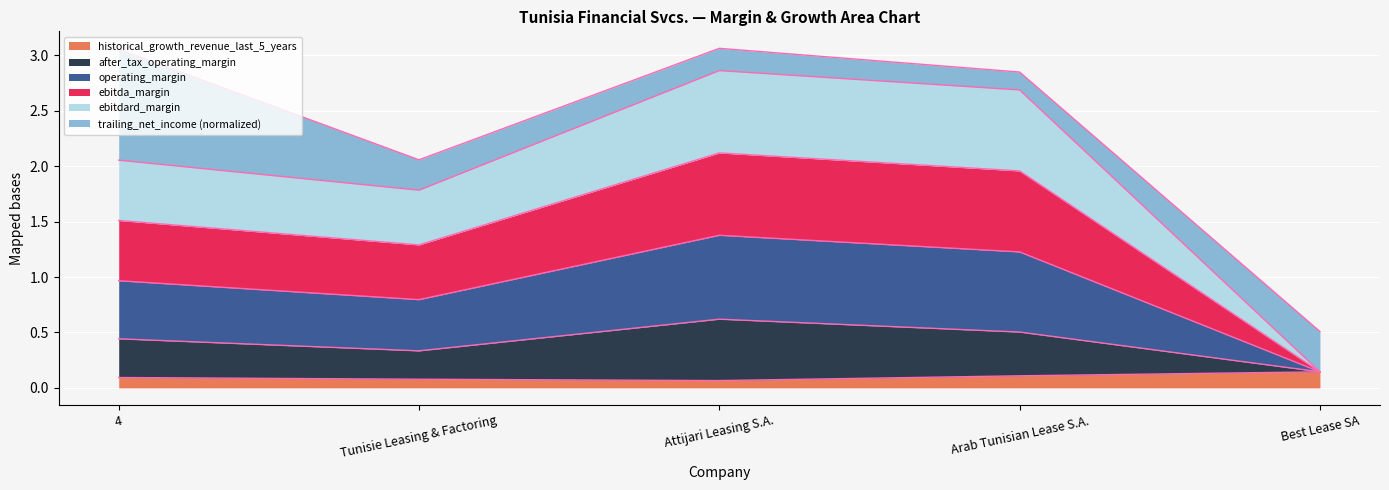

Which series has the largest total across all categories?

ebitdard_margin